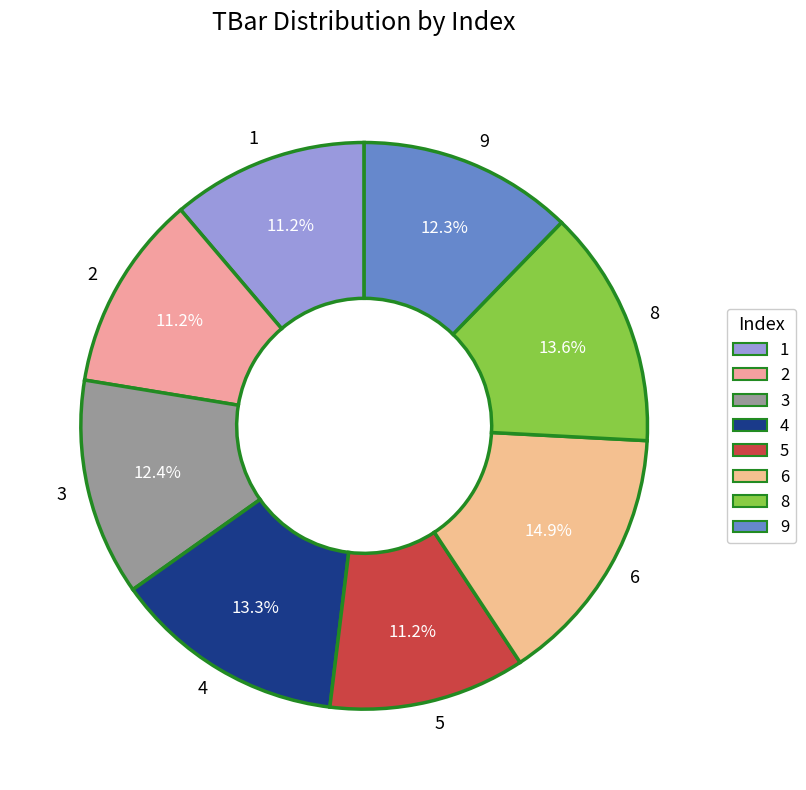

Approximately how many times larger is the value at 2 compared to 1?

1.0